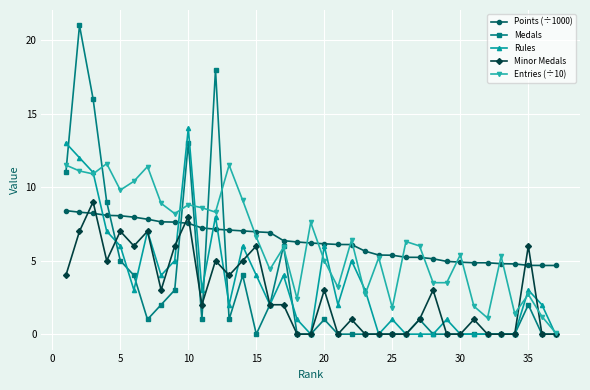

Which series has the largest range (max minus min)?

Medals